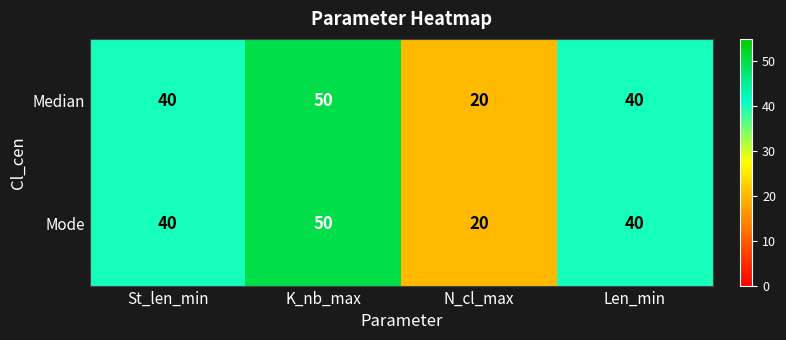

At which category is the sum across all series the highest?

K_nb_max